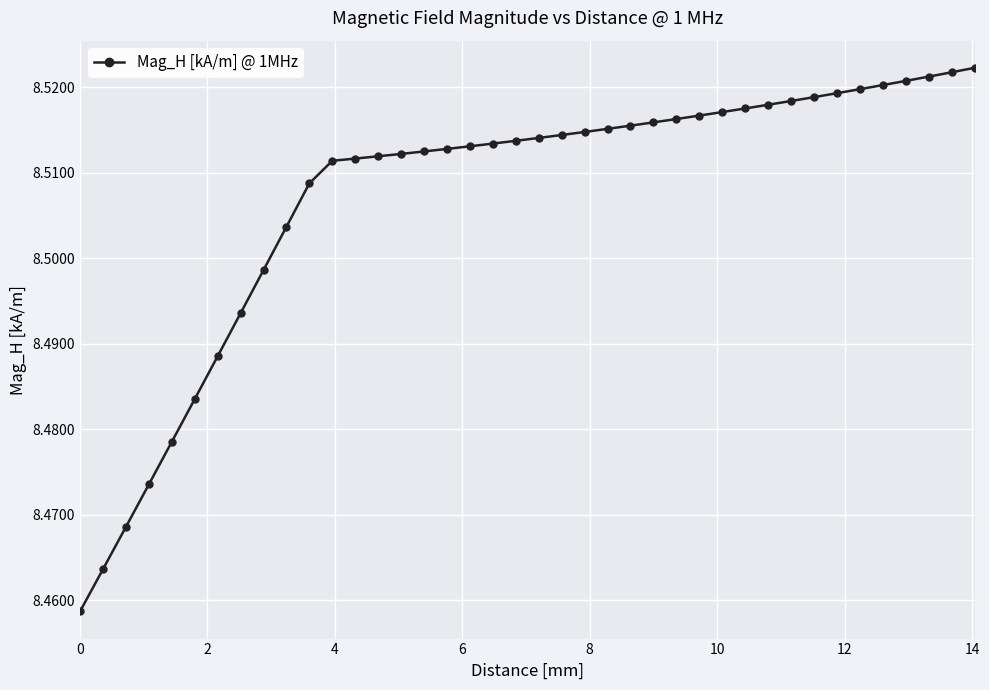

What is the sum of all values?

340.3